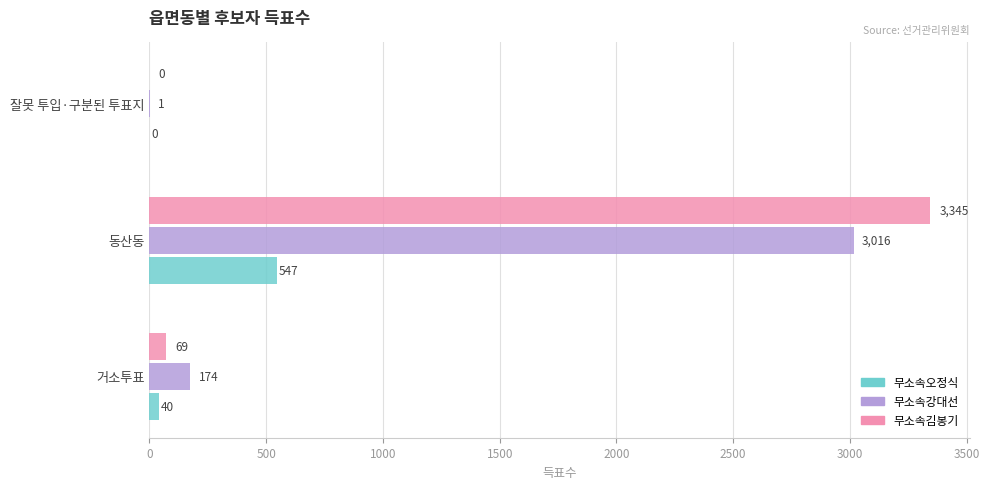

What value does the 무소속오정식 series have at 동산동, to the nearest 10?

550